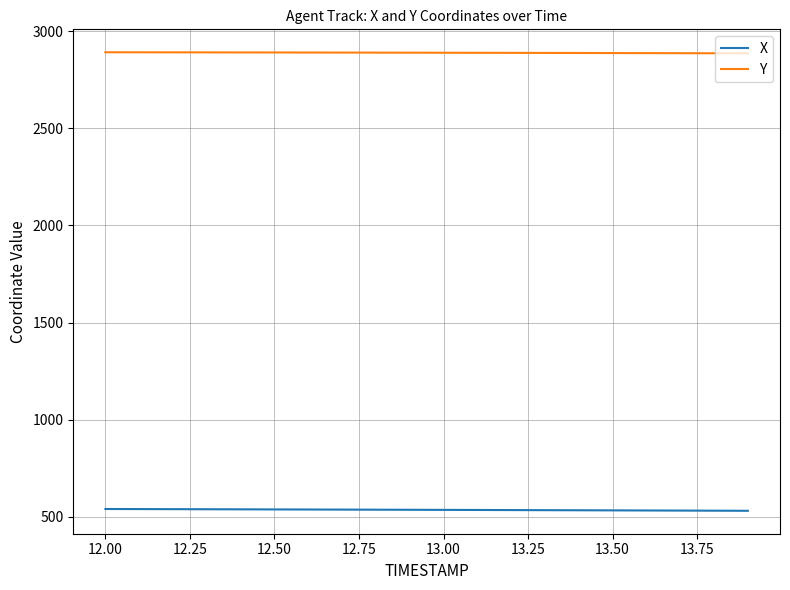

True or false: Y and X cross at least once.

False